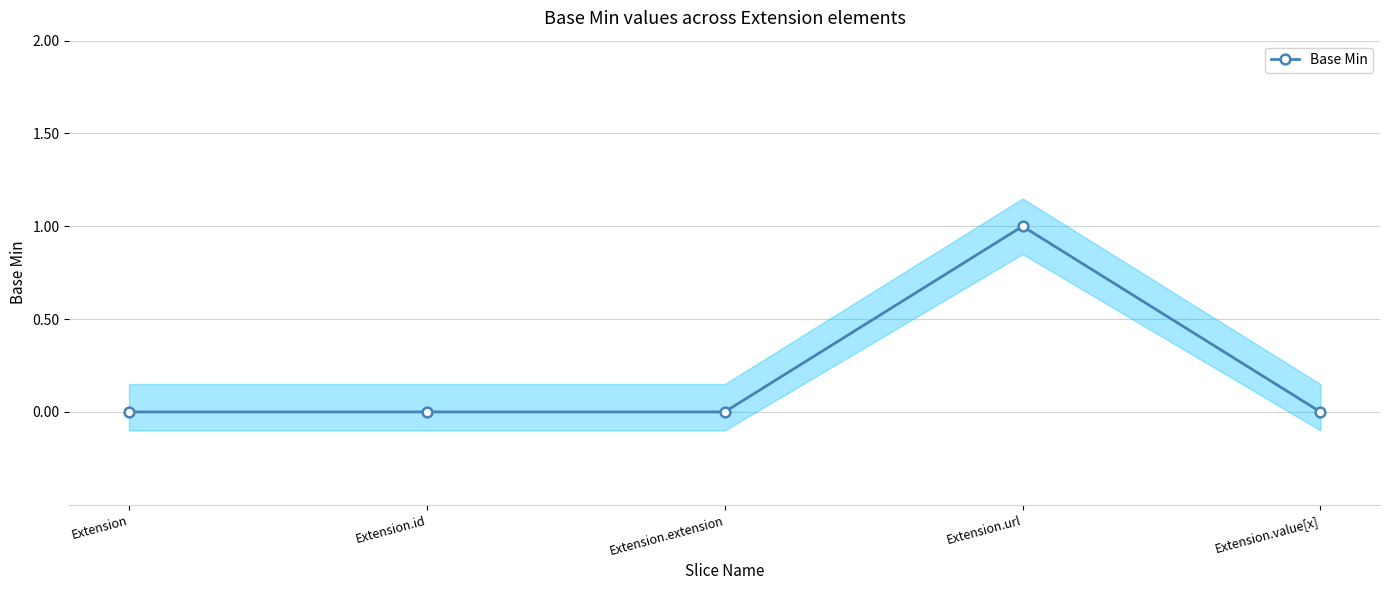

Reading left to right, transcribe all the data shown in this chart.

0	0	0	1	0